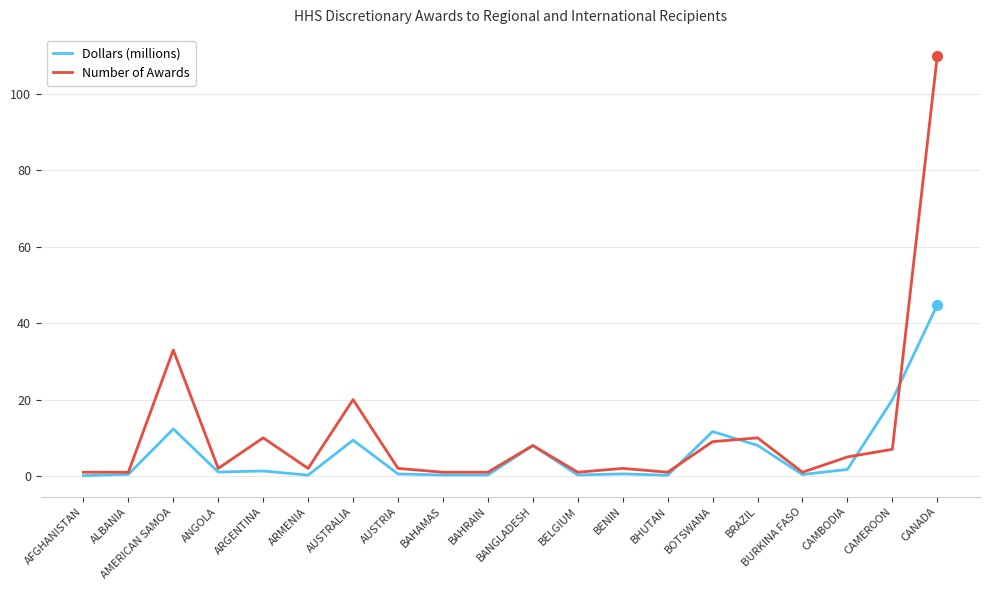

What is the smallest value displayed?

0.1